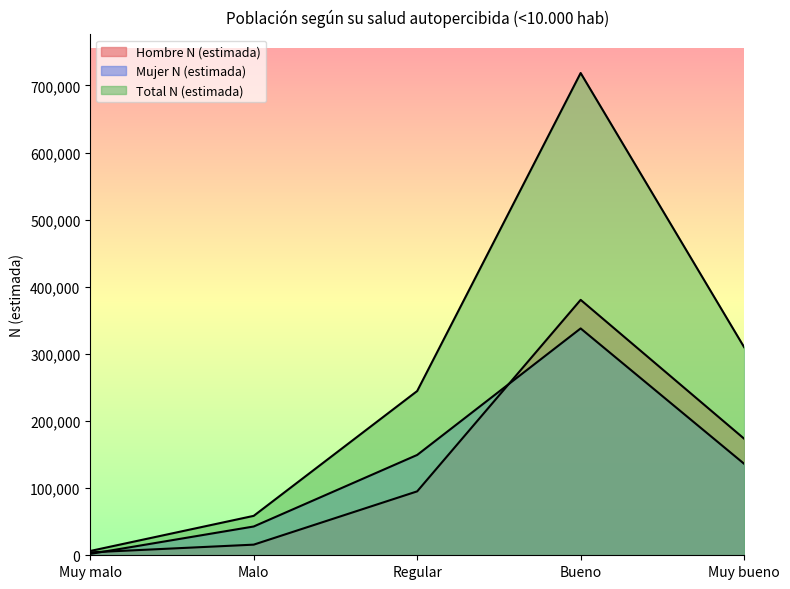

What is the sum of all Mujer N (estimada) values?

668581